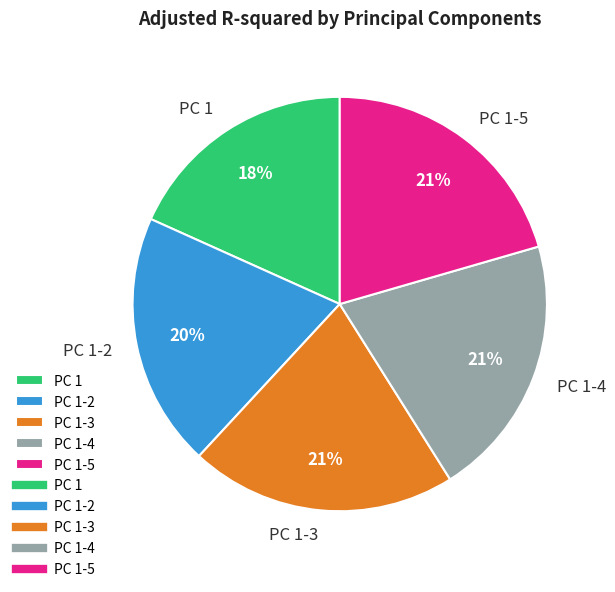

How many slices are in this pie chart?

5